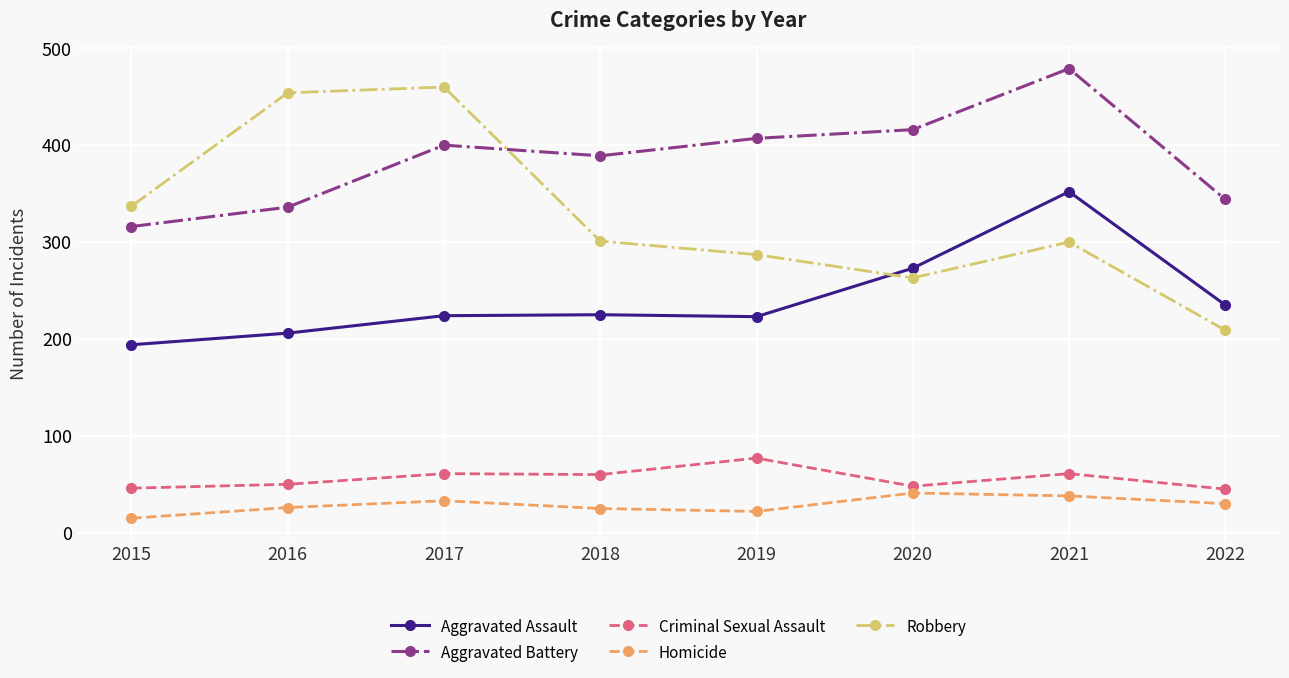

True or false: Homicide and Aggravated Battery cross at least once.

False